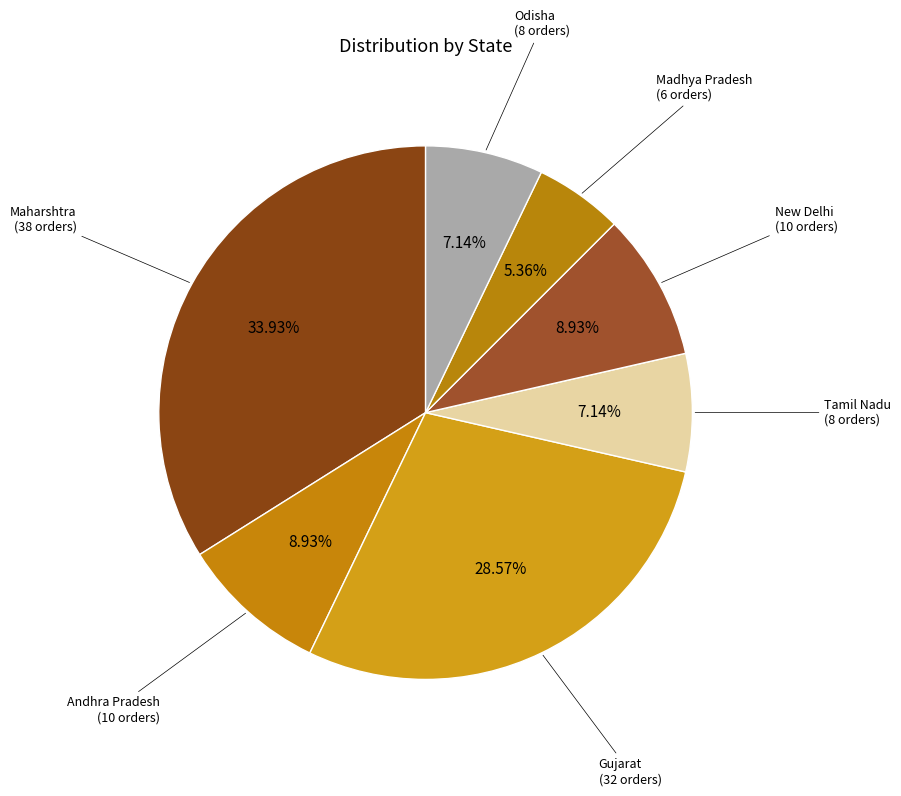

Count the number of slices in the pie.

7